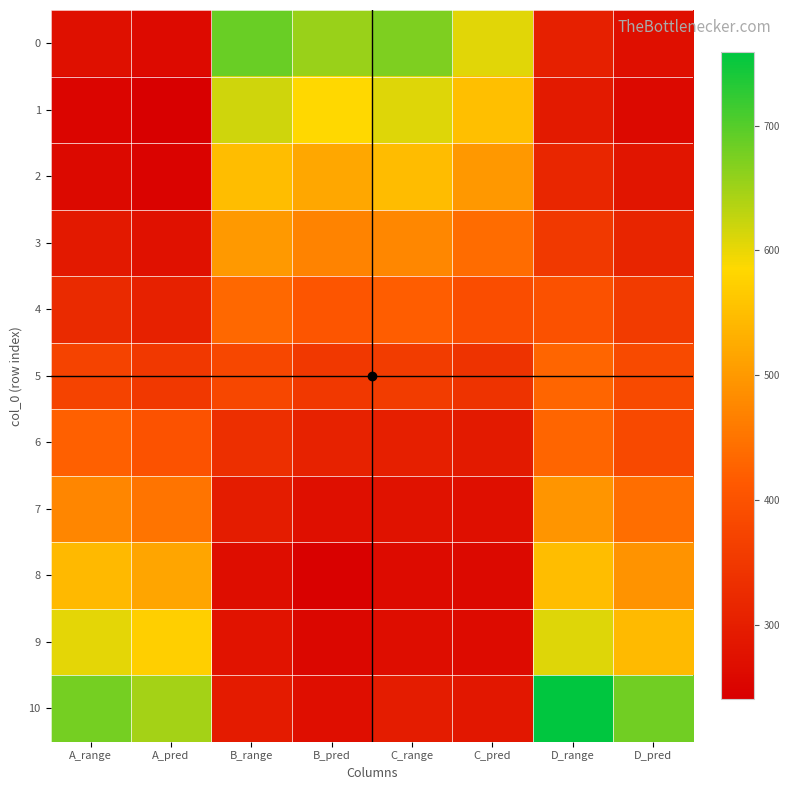

Reading right to left, extract all data points from this chart.

0: D_pred=271.3	D_range=304.7	C_pred=605.6	C_range=672.9	B_pred=655.2	B_range=687.7	A_pred=260.4	A_range=272.9
1: D_pred=259.7	D_range=291.8	C_pred=550.1	C_range=607.3	B_pred=586.1	B_range=617.6	A_pred=240.1	A_range=251.0
2: D_pred=281.0	D_range=315.4	C_pred=498.4	C_range=546.1	B_pred=519.3	B_range=550.0	A_pred=247.8	A_range=259.3
3: D_pred=314.1	D_range=352.1	C_pred=439.4	C_range=476.4	B_pred=469.8	B_range=499.8	A_pred=276.2	A_range=290.0
4: D_pred=357.3	D_range=399.9	C_pred=391.5	C_range=419.8	B_pred=404.4	B_range=433.0	A_pred=306.8	A_range=322.9
5: D_pred=384.6	D_range=430.1	C_pred=339.6	C_range=358.5	B_pred=351.4	B_range=378.6	A_pred=351.5	A_range=370.6
6: D_pred=383.6	D_range=429.0	C_pred=291.1	C_range=301.1	B_pred=307.2	B_range=332.9	A_pred=400.5	A_range=422.6
7: D_pred=442.0	D_range=493.6	C_pred=271.6	C_range=278.0	B_pred=271.9	B_range=296.0	A_pred=448.8	A_range=473.6
8: D_pred=492.0	D_range=549.0	C_pred=259.1	C_range=263.2	B_pred=244.1	B_range=266.8	A_pred=516.0	A_range=543.8
9: D_pred=545.4	D_range=608.1	C_pred=262.9	C_range=267.8	B_pred=255.6	B_range=278.9	A_pred=572.8	A_range=602.7
10: D_pred=681.3	D_range=758.7	C_pred=286.4	C_range=295.5	B_pred=269.8	B_range=293.8	A_pred=646.1	A_range=678.0